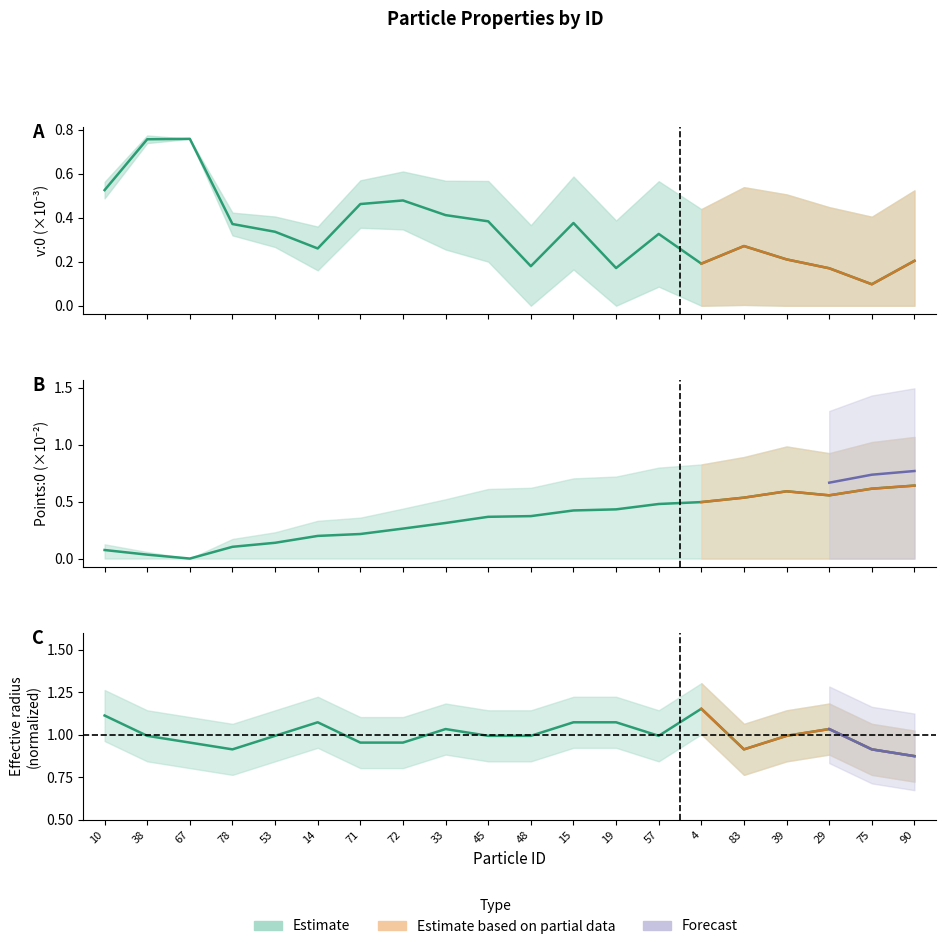

What is the sum of all v:0 values?

6.9